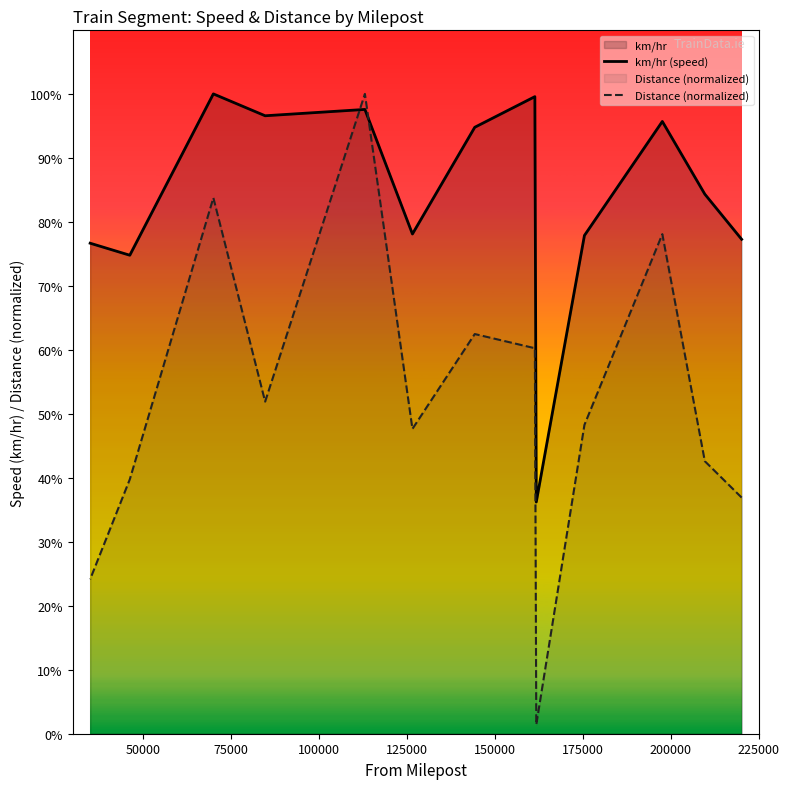

True or false: Distance (normalized) has more than 0 interior local peaks.

True